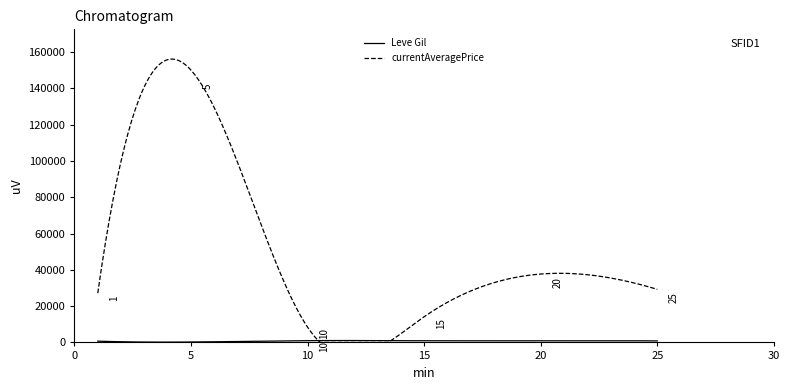

Which series has the largest total across all categories?

currentAveragePrice